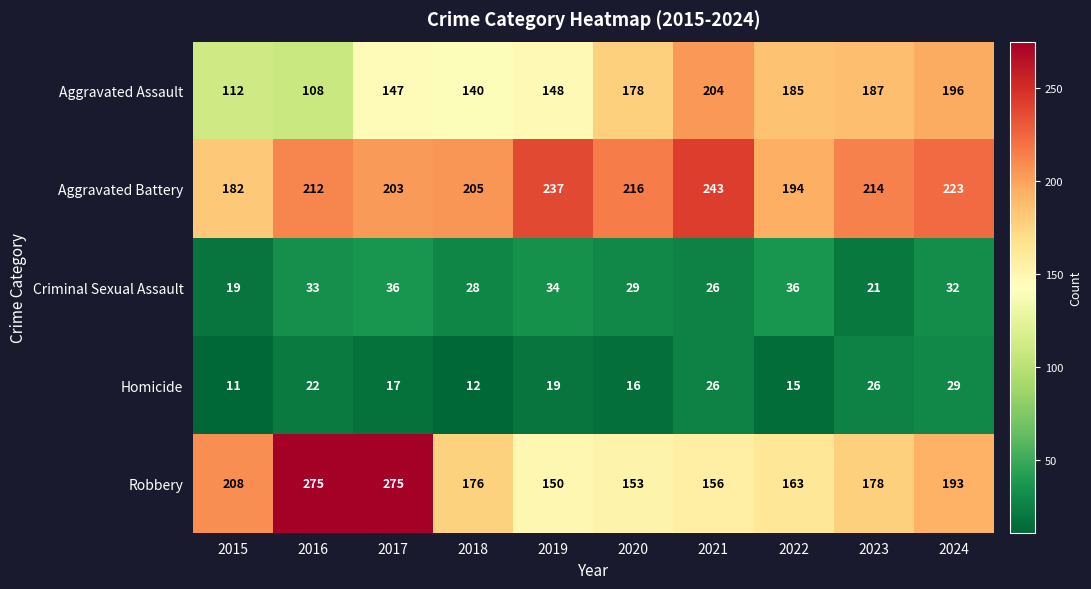

At which category is the sum across all series the highest?

2017